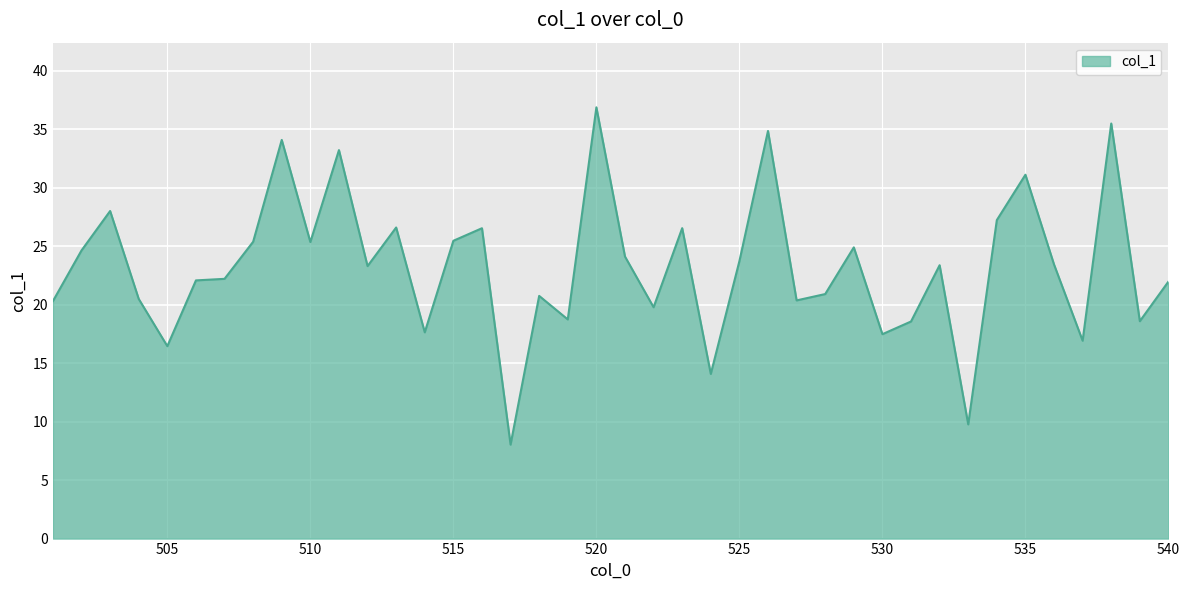

What is the smallest value displayed?

8.0